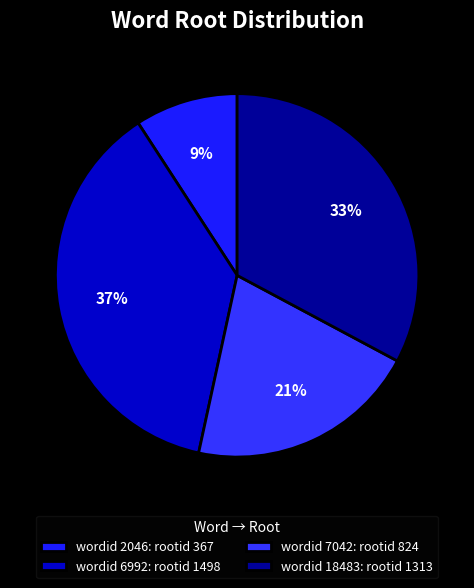

How many slices are in this pie chart?

4